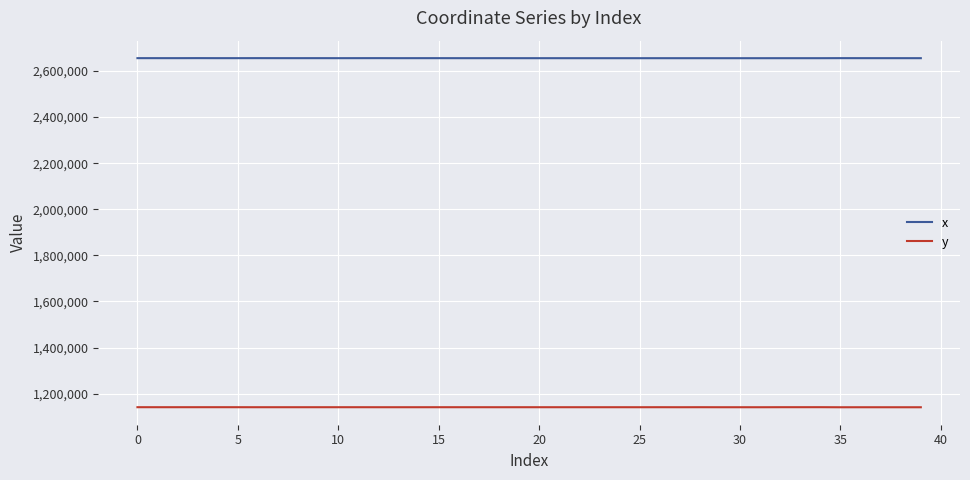

True or false: y and x intersect in this chart.

False